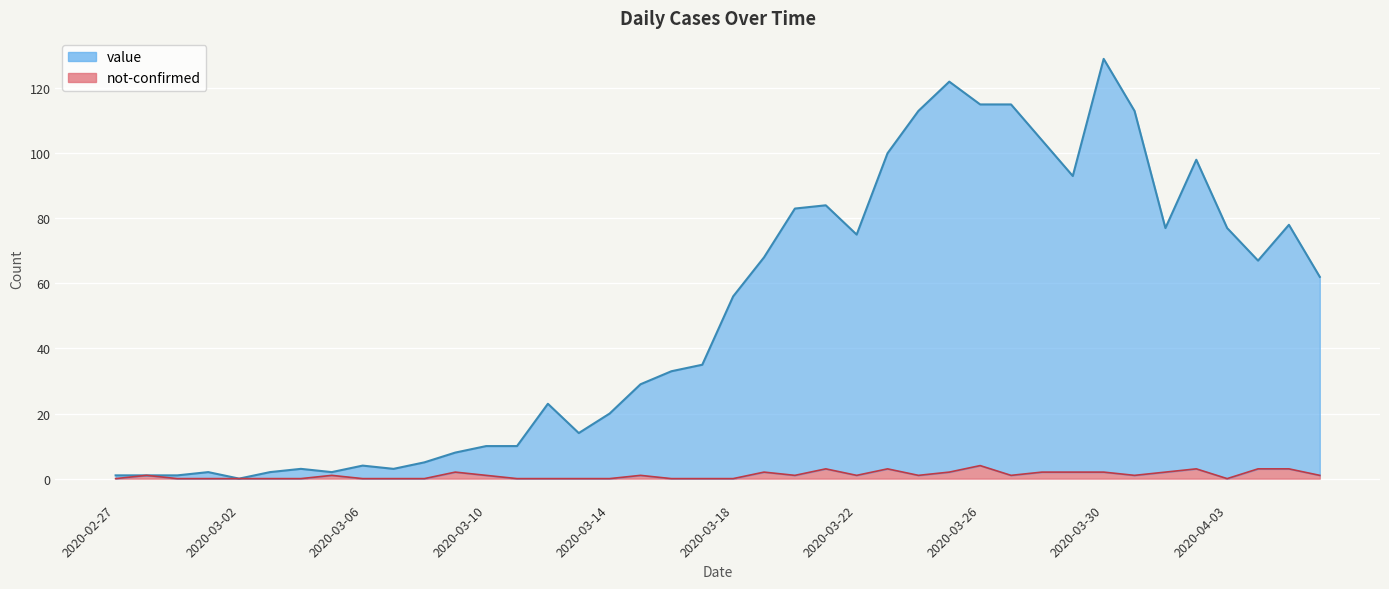

True or false: value has a value of 48 at 2020-04-03.

False